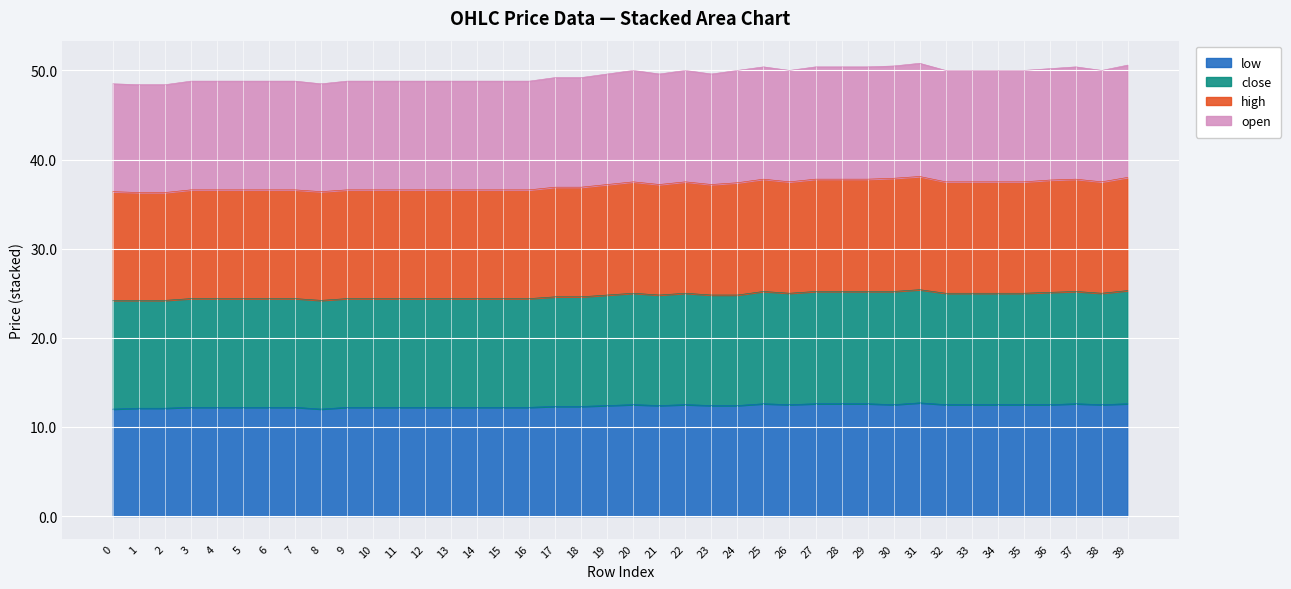

What is the total value across all series at 1?

48.4